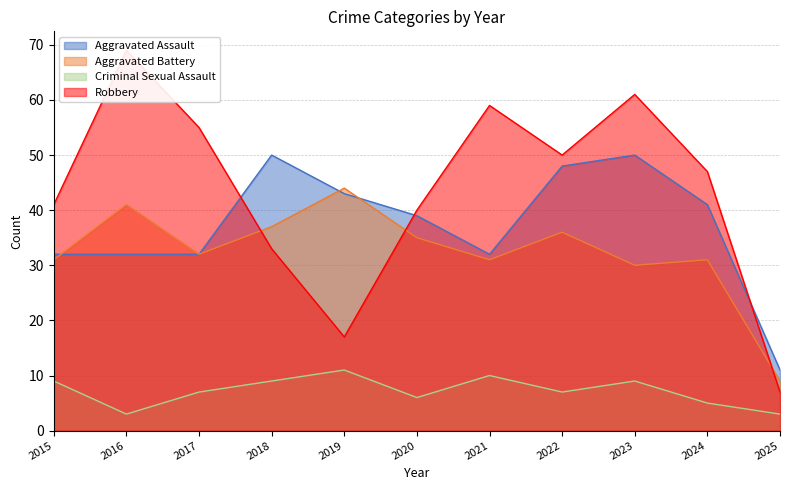

True or false: Aggravated Assault and Robbery cross at least once.

True